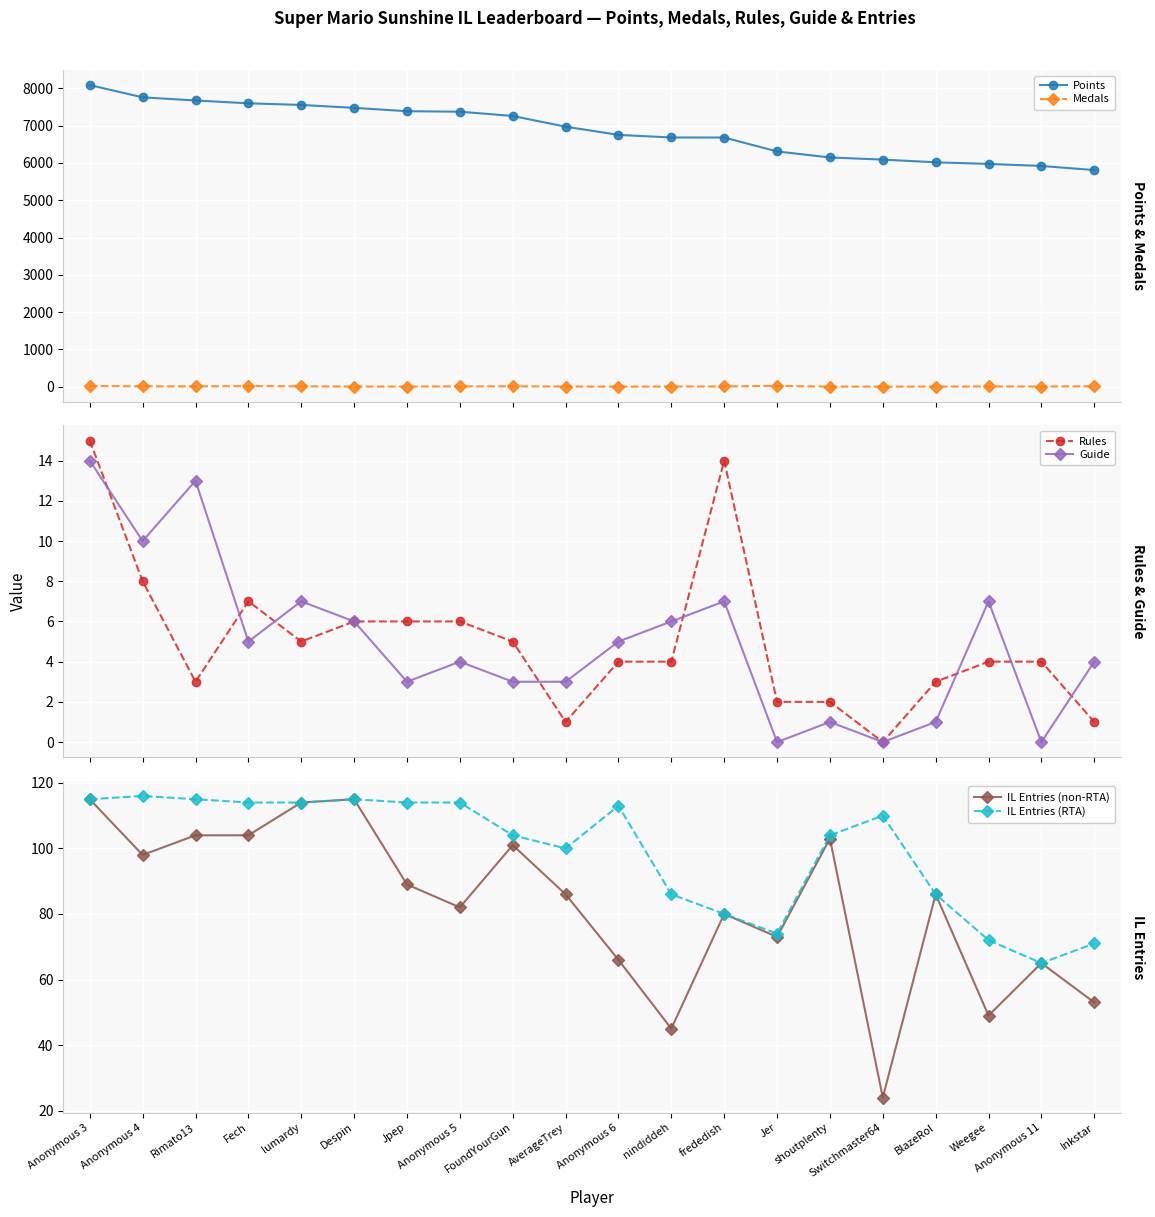

At which category is the sum across all series the highest?

Anonymous 3